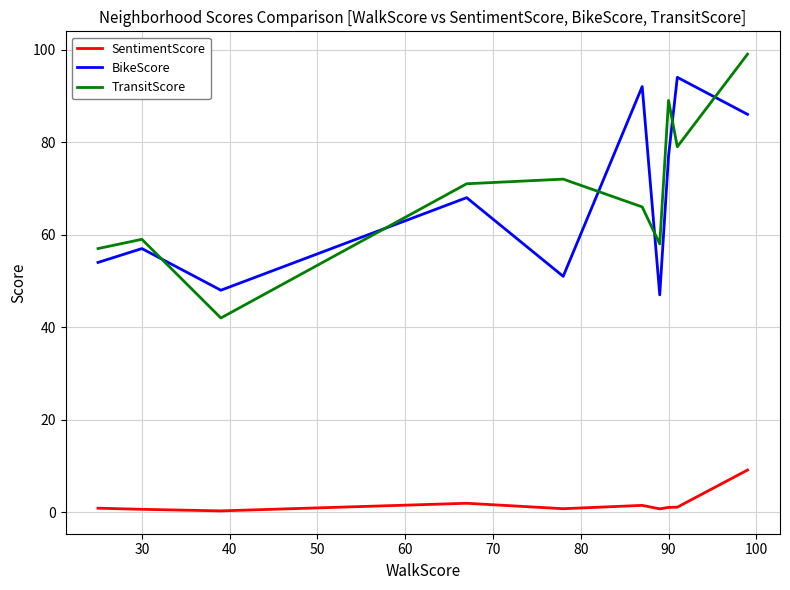

Which series has the largest range (max minus min)?

TransitScore